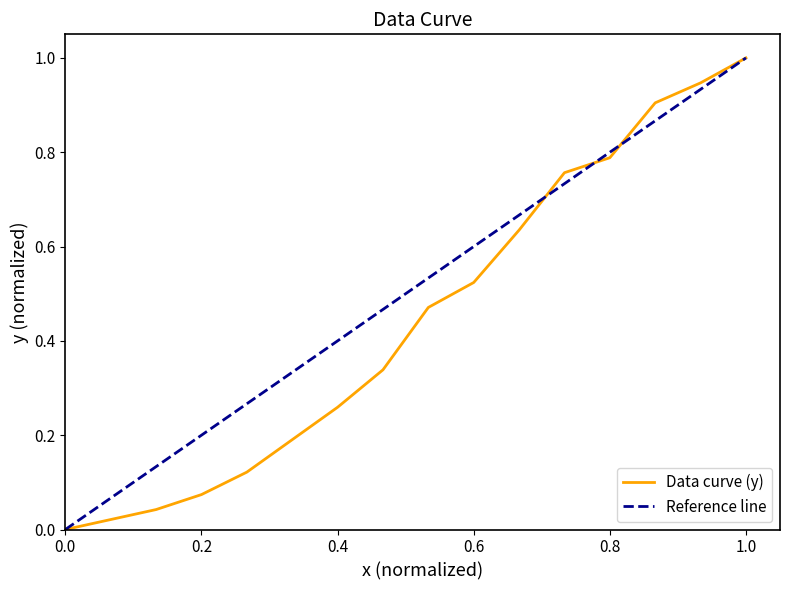

What is the highest value of the Data curve (y) series?

1.0